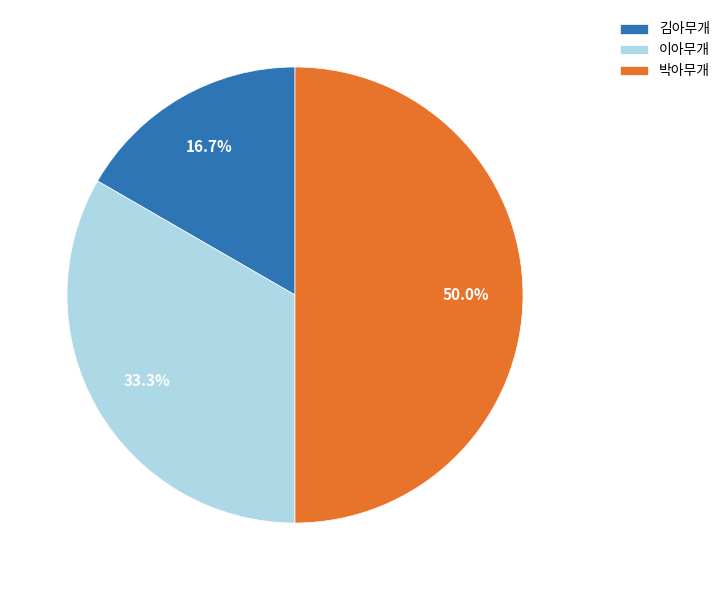

Approximately how many times larger is the value at 이아무개 compared to 김아무개?

2.0